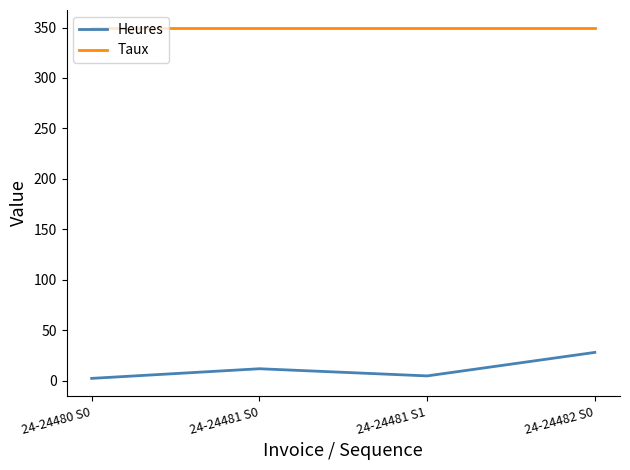

True or false: Taux has a value of 596.7 at 24-24480 S0.

False